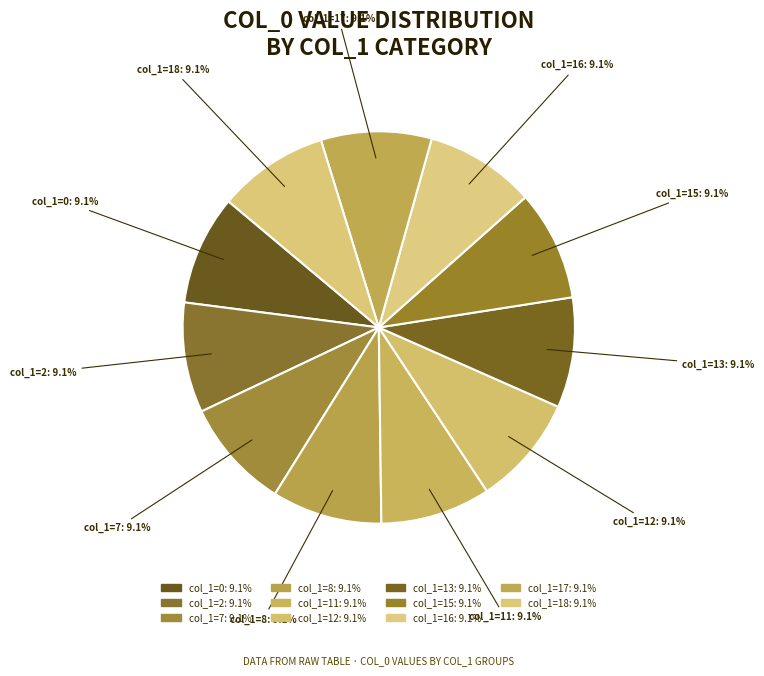

Approximately how many times larger is the value at col_1=2 compared to col_1=11?

1.0